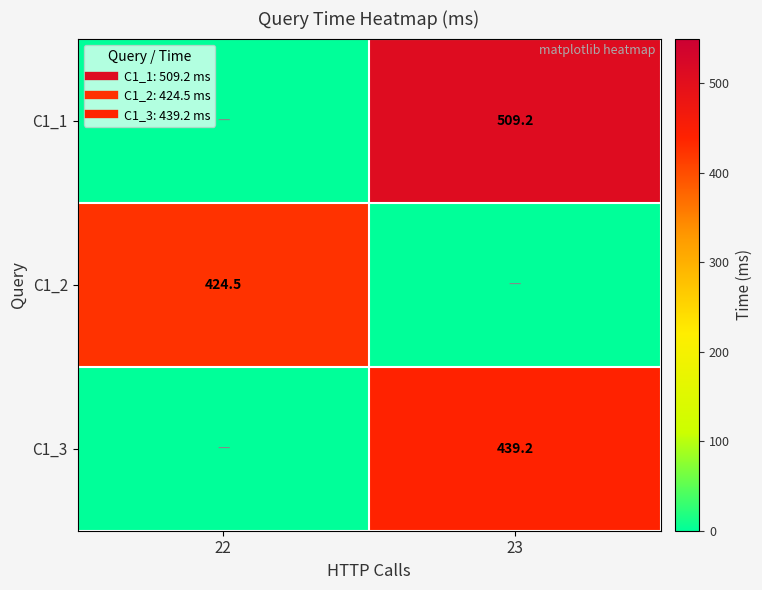

What is the sum of all C1_2 values?

424.5